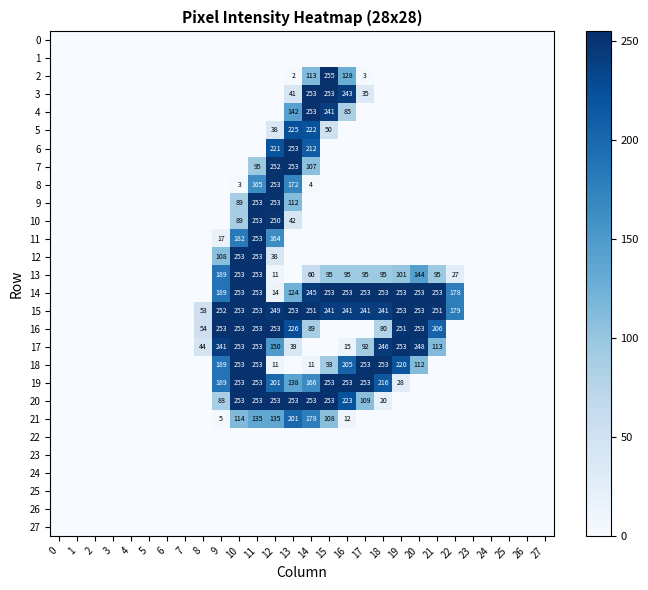

What is the maximum value for 4?

253